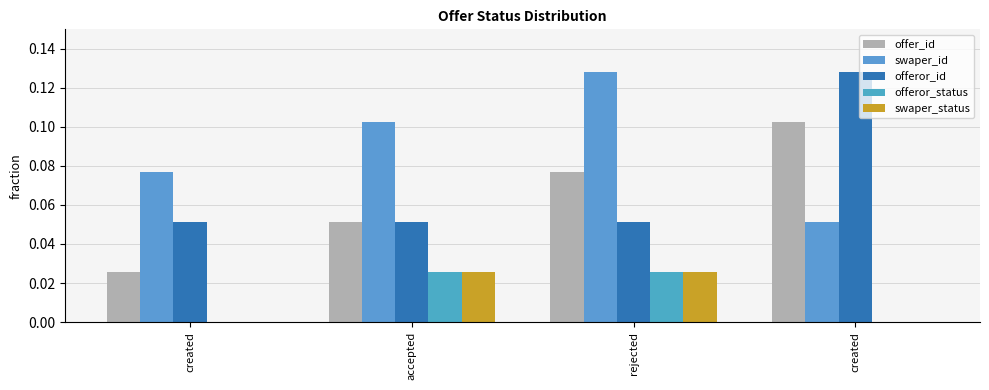

How many offeror_status values are between 0 and 1?

4